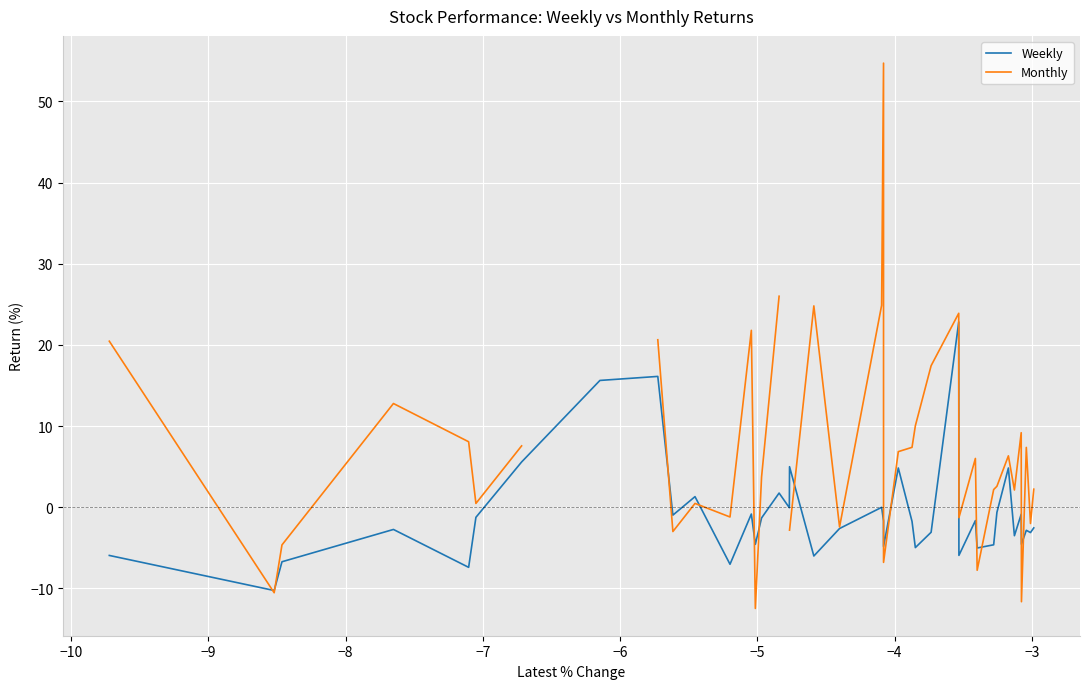

What is the minimum value for Weekly?

-10.3